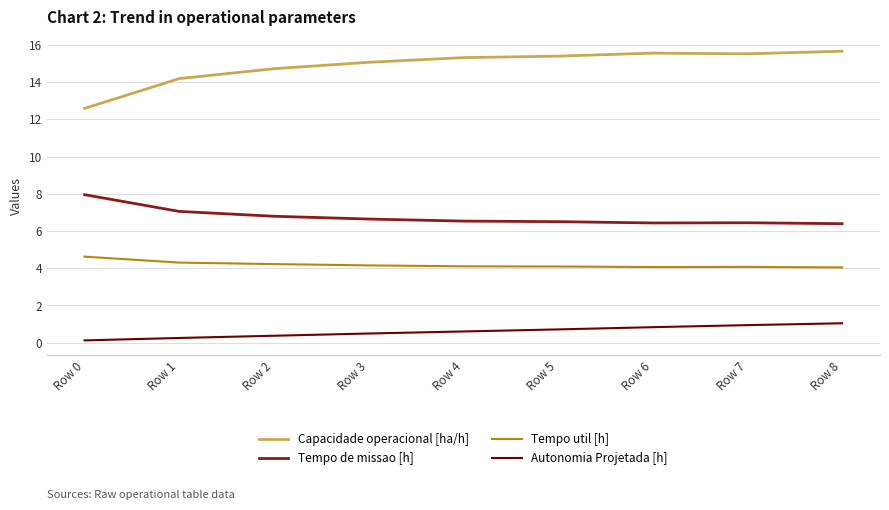

Rank the series by their maximum value, from highest to lowest.

Capacidade operacional [ha/h], Tempo de missao [h], Tempo util [h], Autonomia Projetada [h]